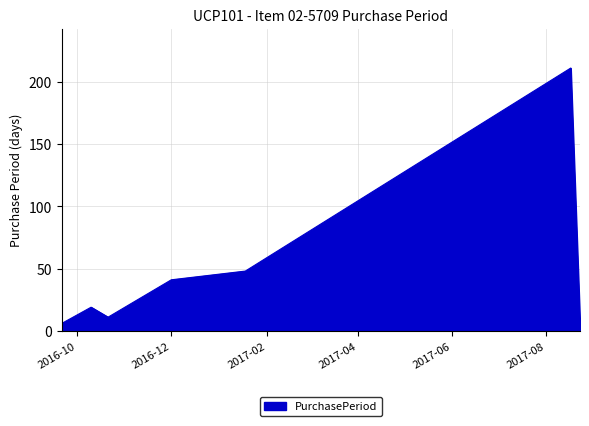

What is the sum of all values?

342